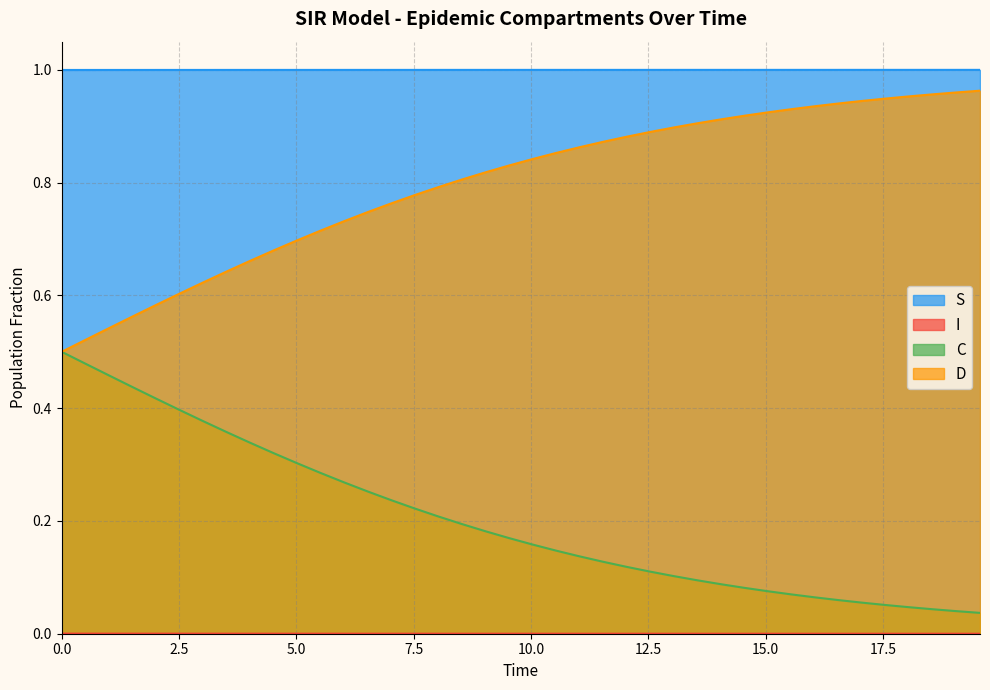

Which series has the largest total across all categories?

S